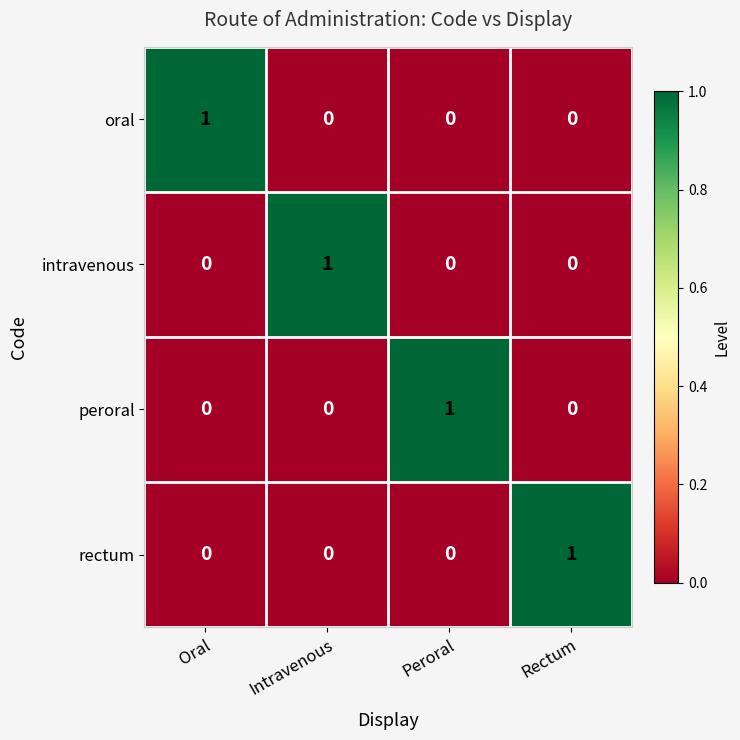

Count the rectum values in the range 0 to 1.

4